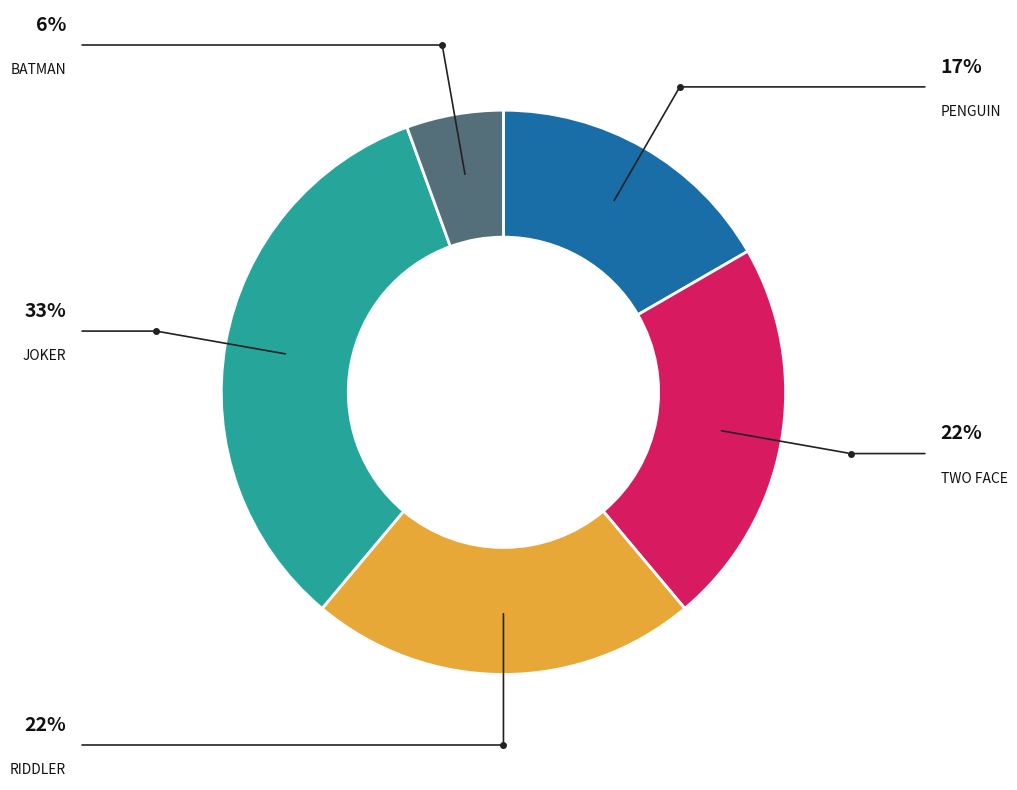

Does any single category account for the majority?

No